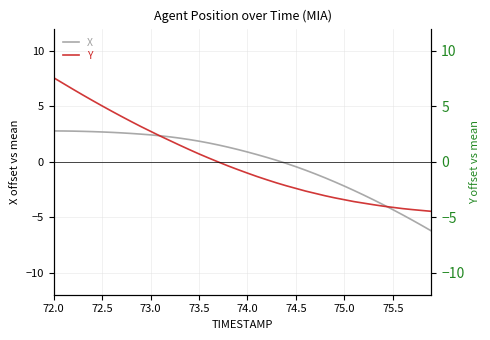

At which category is the sum across all series the highest?

72.0